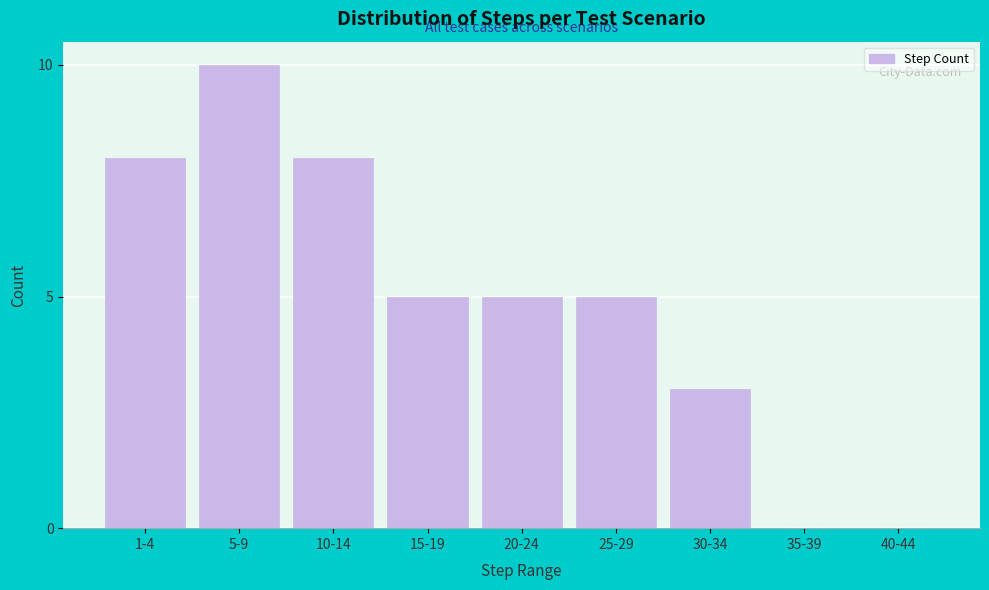

Reading right to left, what are all the values shown in this chart?

40-44=0	35-39=0	30-34=3	25-29=5	20-24=5	15-19=5	10-14=8	5-9=10	1-4=8